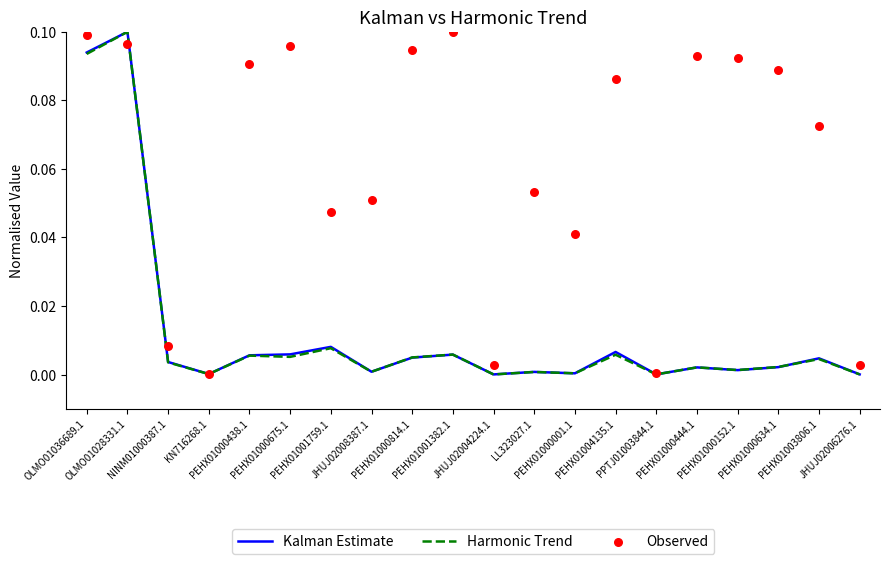

At how many categories does at least one series exceed 0?

20